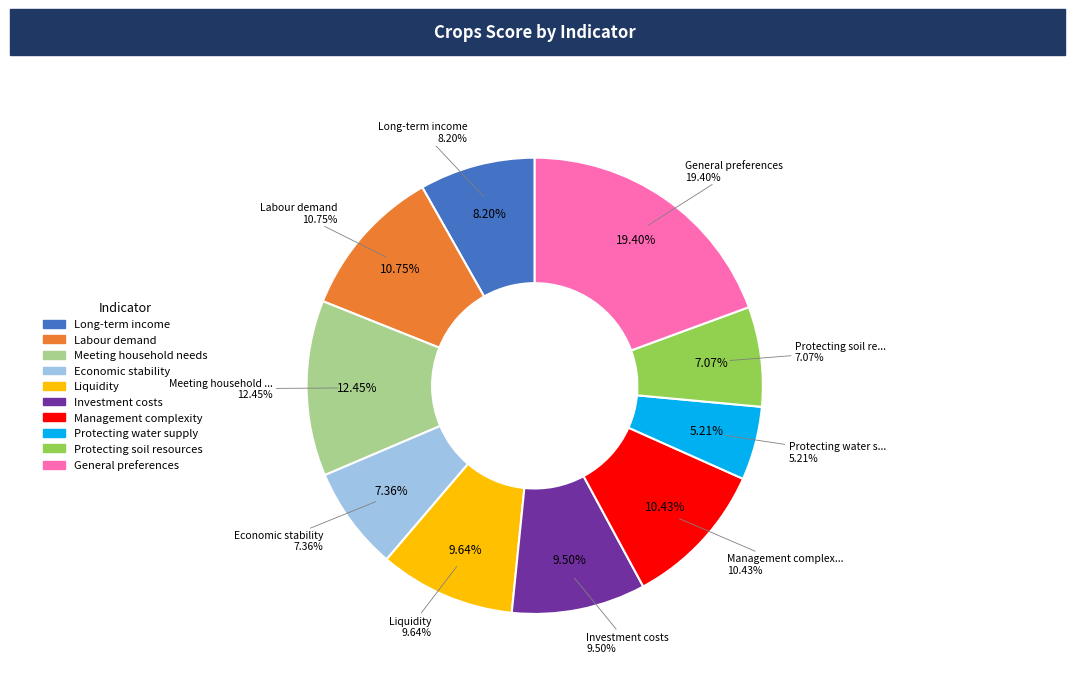

Rank the categories by value from highest to lowest.

General preferences, Meeting household needs, Labour demand, Management complexity, Liquidity, Investment costs, Long-term income, Economic stability, Protecting soil resources, Protecting water supply